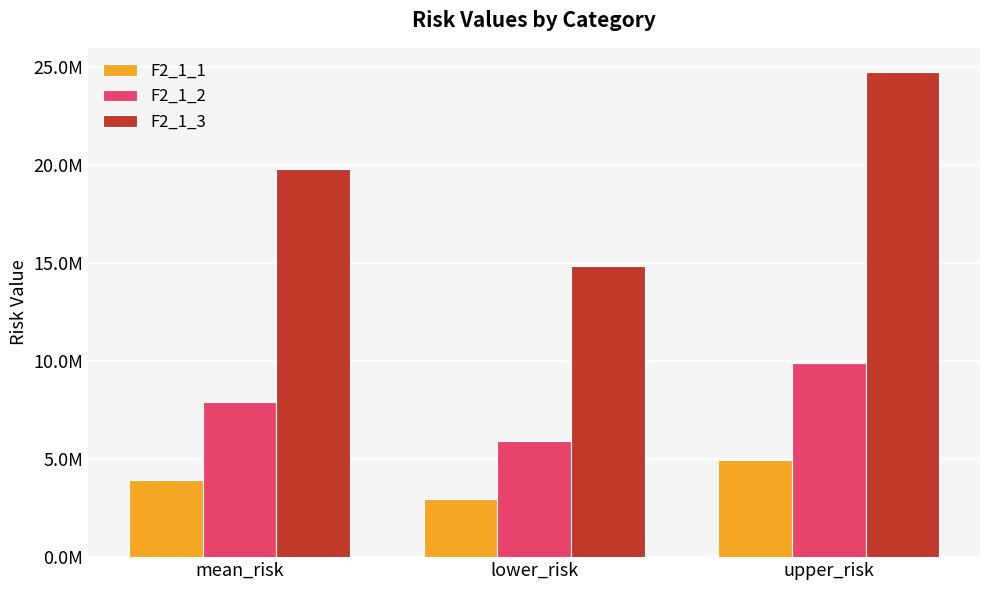

Which series has the largest range (max minus min)?

F2_1_3